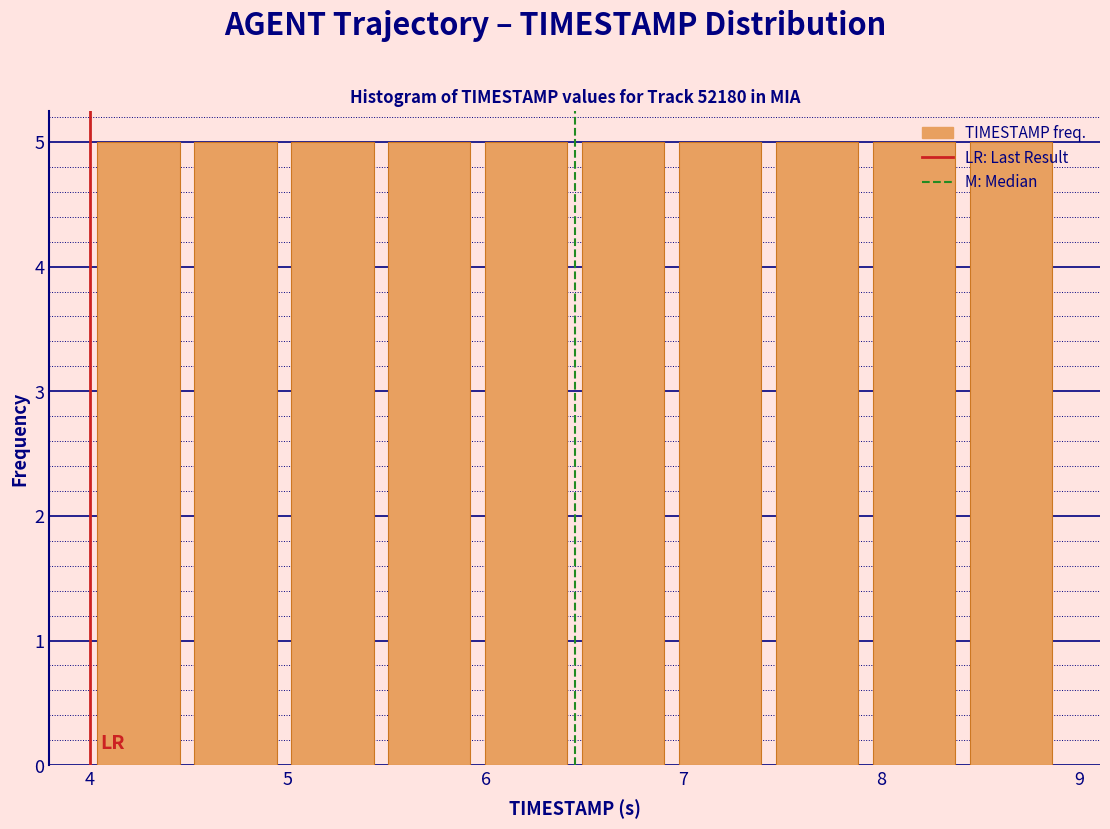

Reading left to right, transcribe this chart: for each bar, give the range it covers on the x-axis and its height. Neither the bar edges nor the heights are printed on the chart, so give them approximately, as read against the axes.

4.00 to 4.49: 5
4.49 to 4.98: 5
4.98 to 5.47: 5
5.47 to 5.96: 5
5.96 to 6.45: 5
6.45 to 6.94: 5
6.94 to 7.43: 5
7.43 to 7.92: 5
7.92 to 8.41: 5
8.41 to 8.90: 5